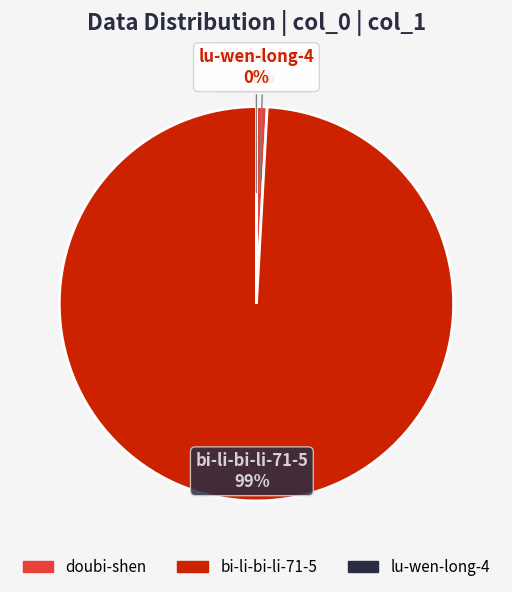

Which has a higher value, bi-li-bi-li-71-5 or doubi-shen?

bi-li-bi-li-71-5